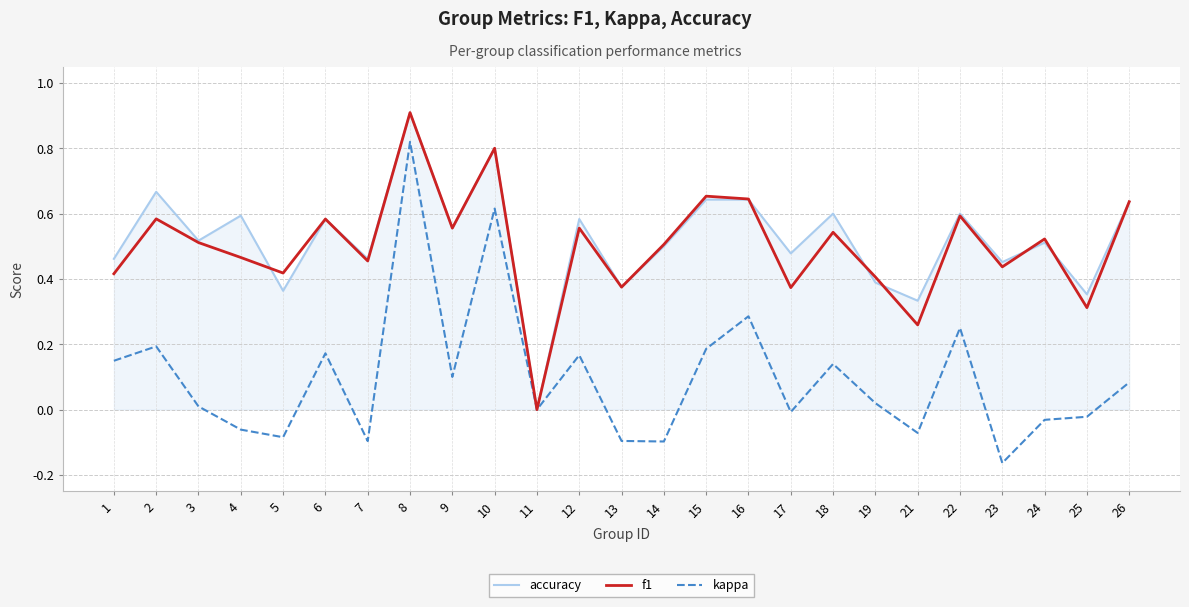

At which label is f1 closest to 0?

11